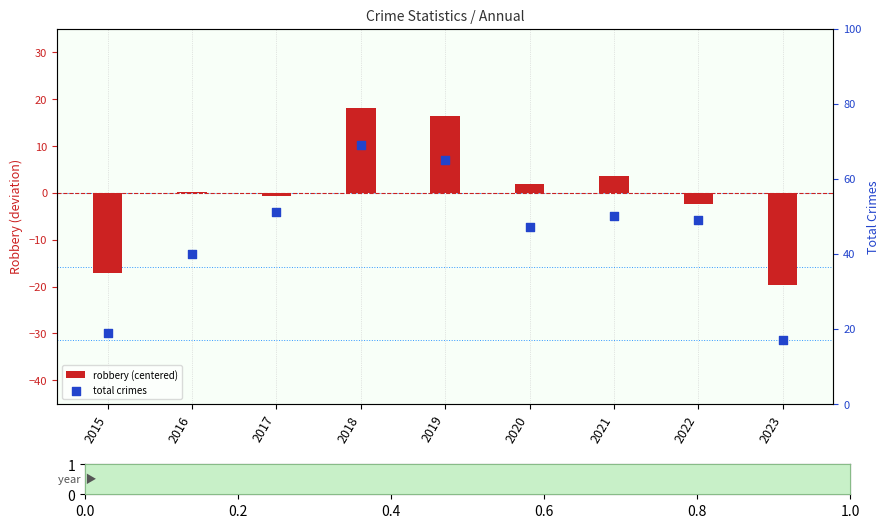

Is the value of total crimes at 2015 greater than the value of robbery (centered) at 2020?

Yes